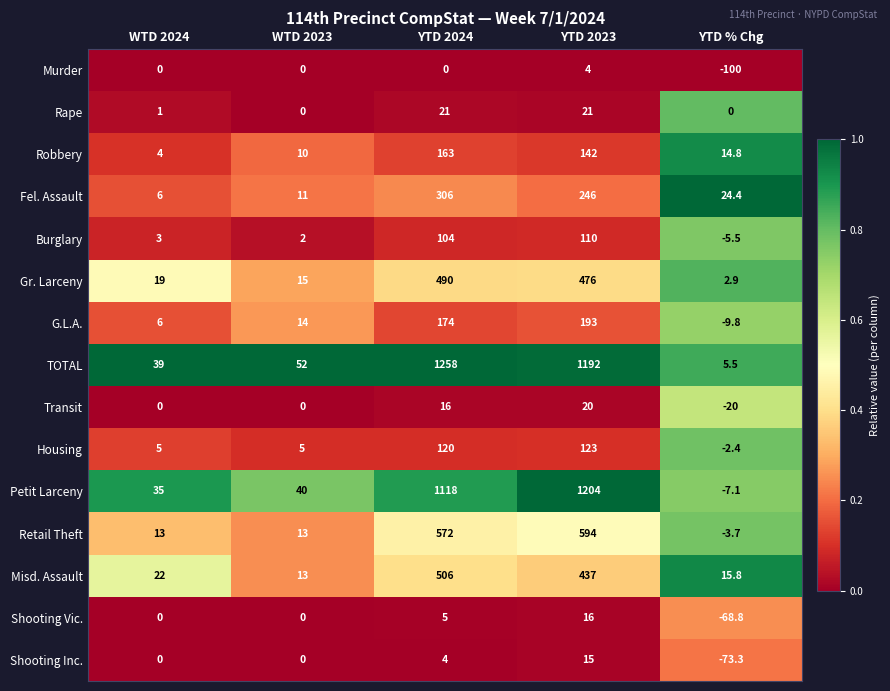

What is the spread (max minus min) of values at YTD 2024?

1258.0